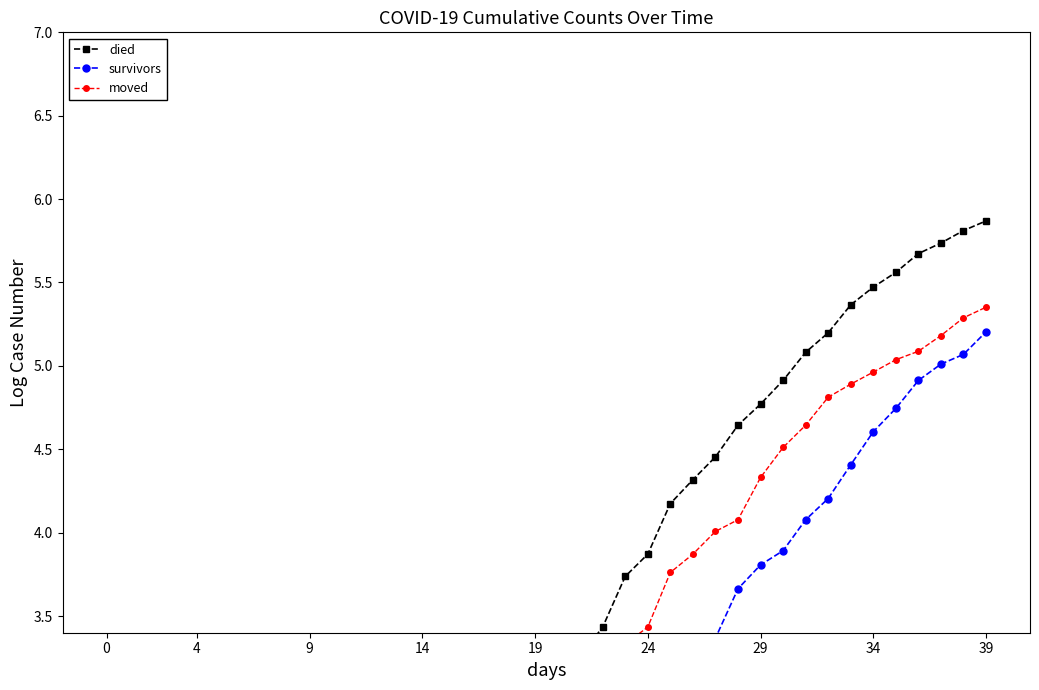

What is the highest value of the survivors series?

5.2